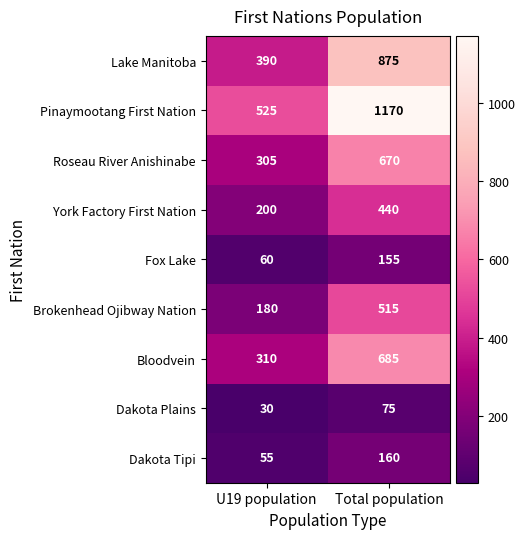

Rank the series by their maximum value, from lowest to highest.

Dakota Plains, Fox Lake, Dakota Tipi, York Factory First Nation, Brokenhead Ojibway Nation, Roseau River Anishinabe, Bloodvein, Lake Manitoba, Pinaymootang First Nation